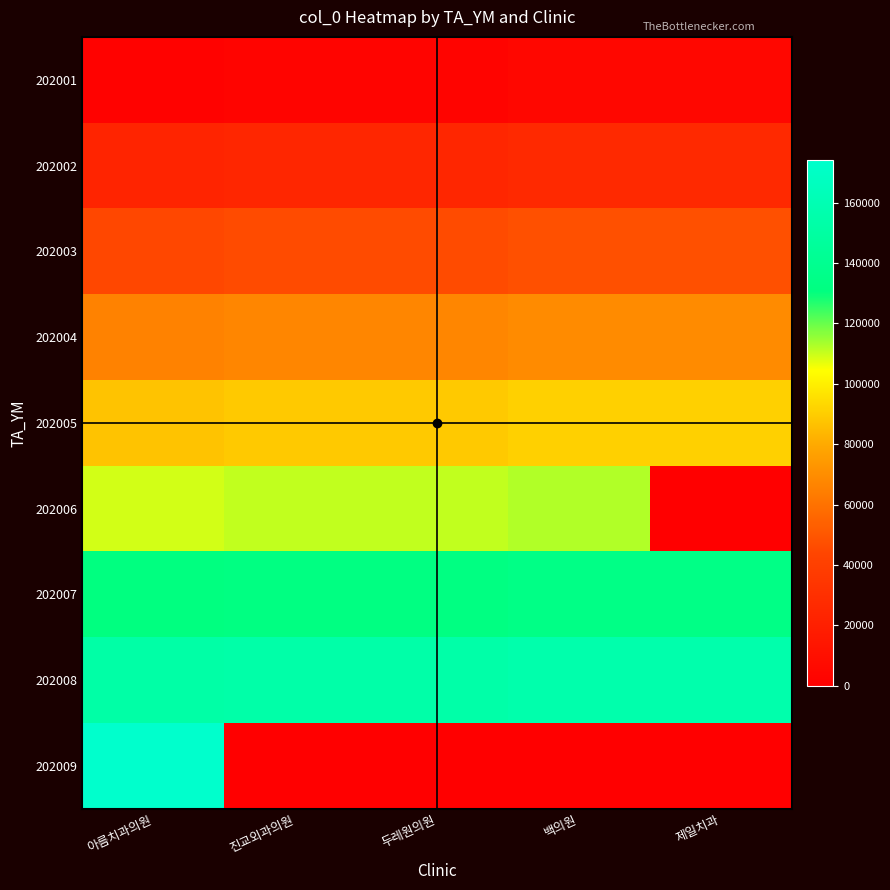

Reading right to left, list all the values displayed in this chart.

202001: 제일치과=4986	백의원=4985	두레원의원=3068	진교외과의원=3067	아름치과의원=1440
202002: 제일치과=26516	백의원=26515	두레원의원=24603	진교외과의원=24602	아름치과의원=22980
202003: 제일치과=47938	백의원=47937	두레원의원=46046	진교외과의원=46045	아름치과의원=44437
202004: 제일치과=69335	백의원=69334	두레원의원=67415	진교외과의원=67414	아름치과의원=65811
202005: 제일치과=90835	백의원=90834	두레원의원=88897	진교외과의원=88896	아름치과의원=87293
202006: 제일치과=0	백의원=112531	두레원의원=110580	진교외과의원=110579	아름치과의원=108984
202007: 제일치과=134243	백의원=134242	두레원의원=132286	진교외과의원=132285	아름치과의원=130690
202008: 제일치과=155968	백의원=155967	두레원의원=154007	진교외과의원=154006	아름치과의원=152418
202009: 제일치과=0	백의원=0	두레원의원=0	진교외과의원=0	아름치과의원=174126